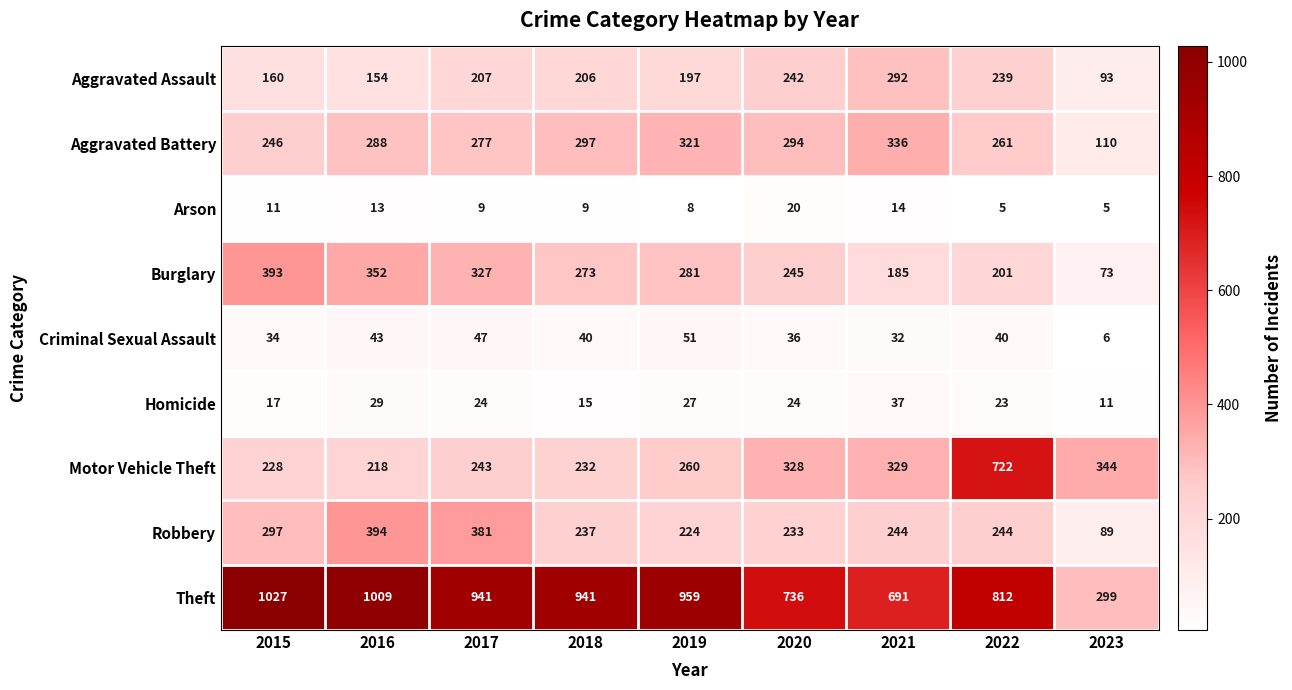

What is the maximum value shown in the chart?

1027